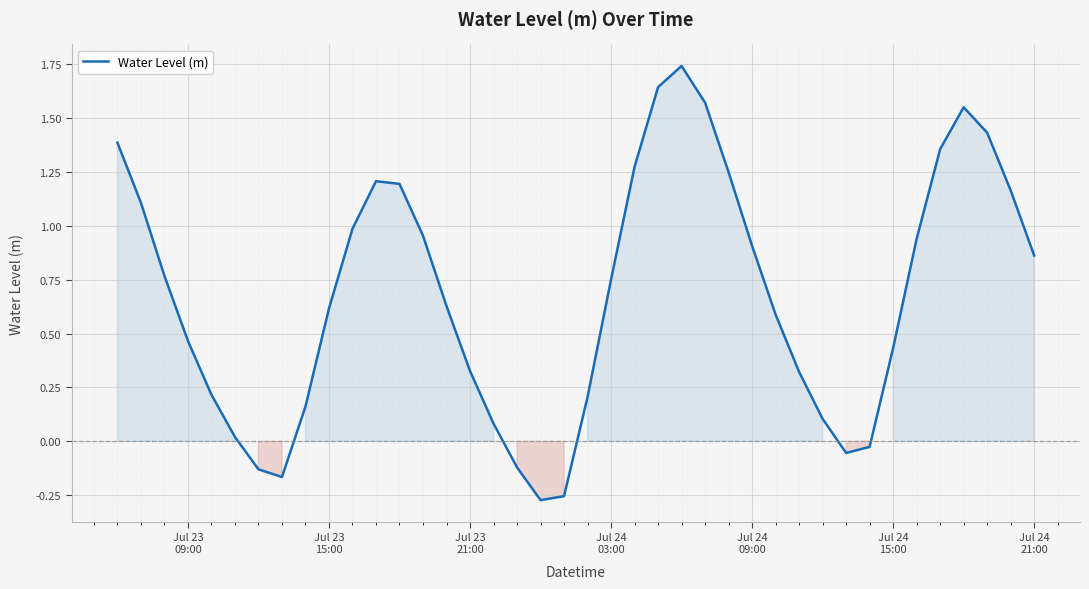

Count the number of values greater than 0.

33